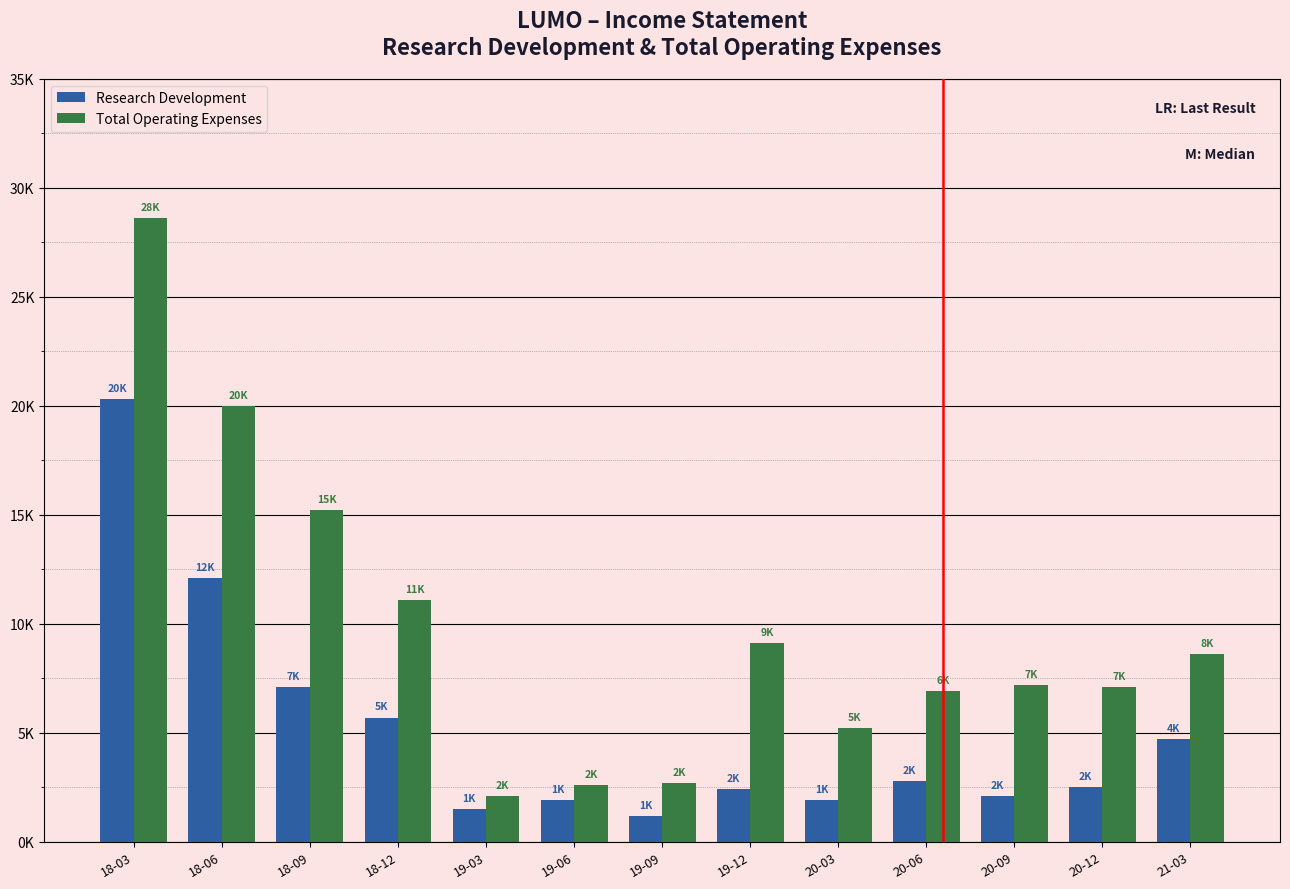

What are all the series names shown in the legend?

Research Development, Total Operating Expenses